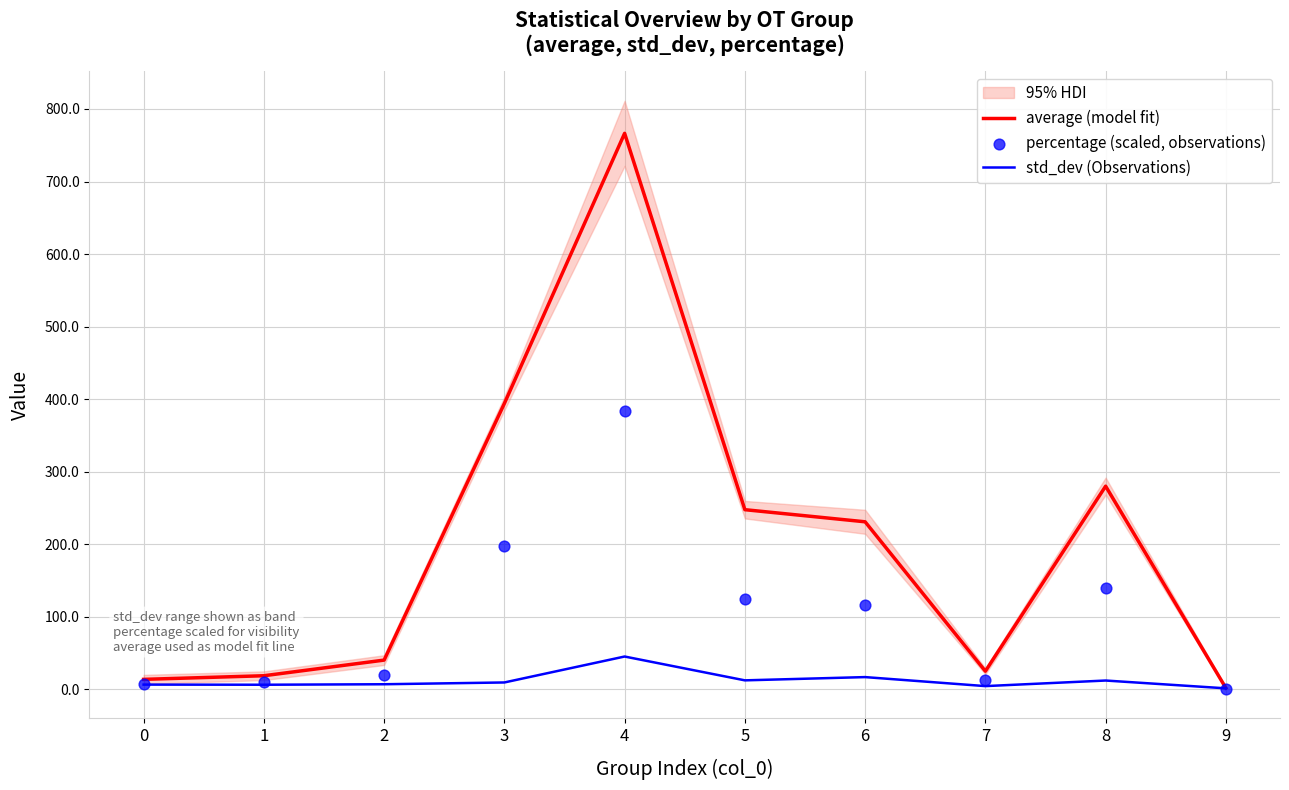

Which series has the largest total across all categories?

average (model fit)